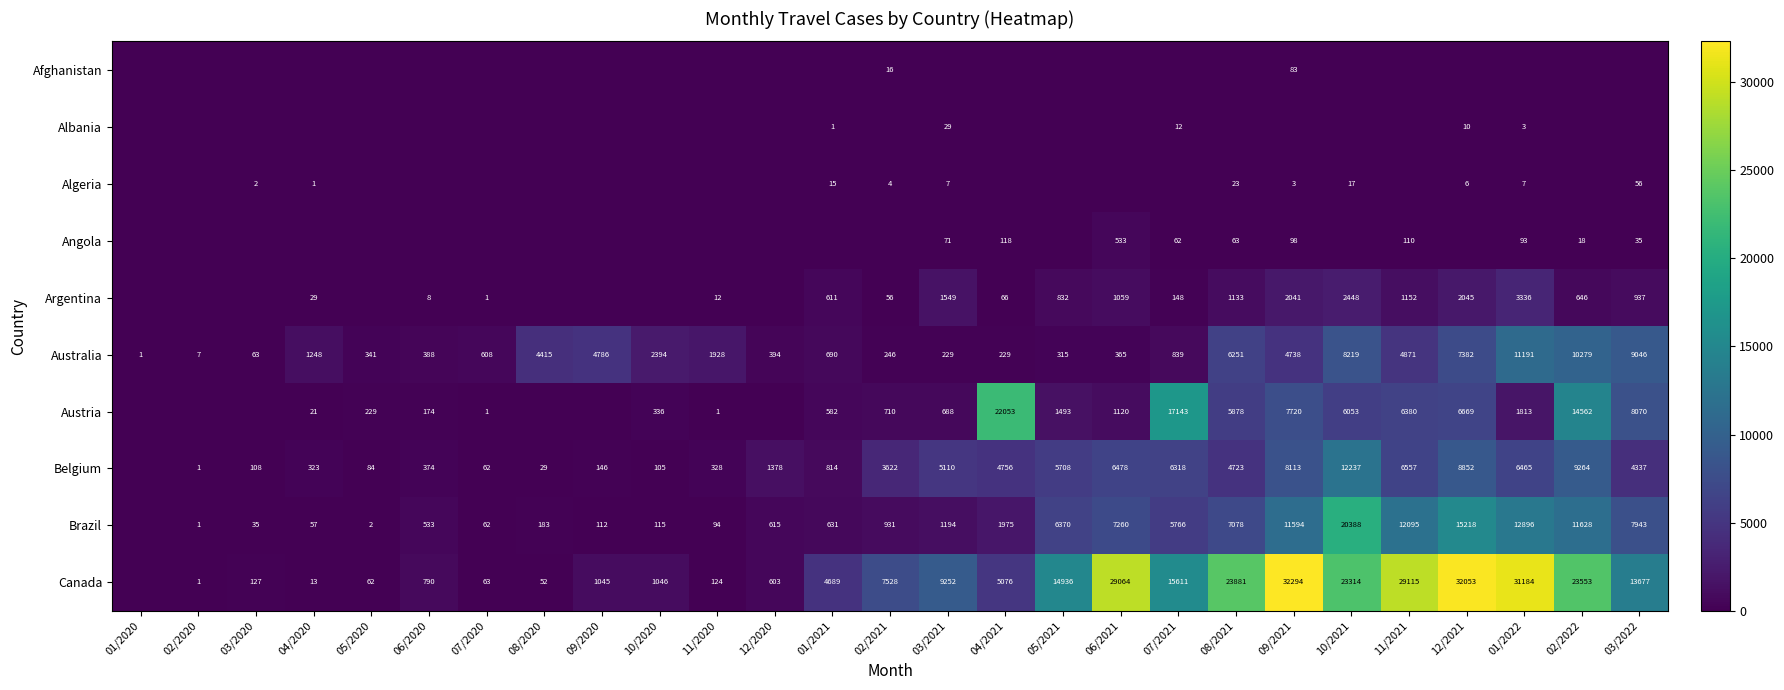

At which category is the sum across all series the highest?

10/2021